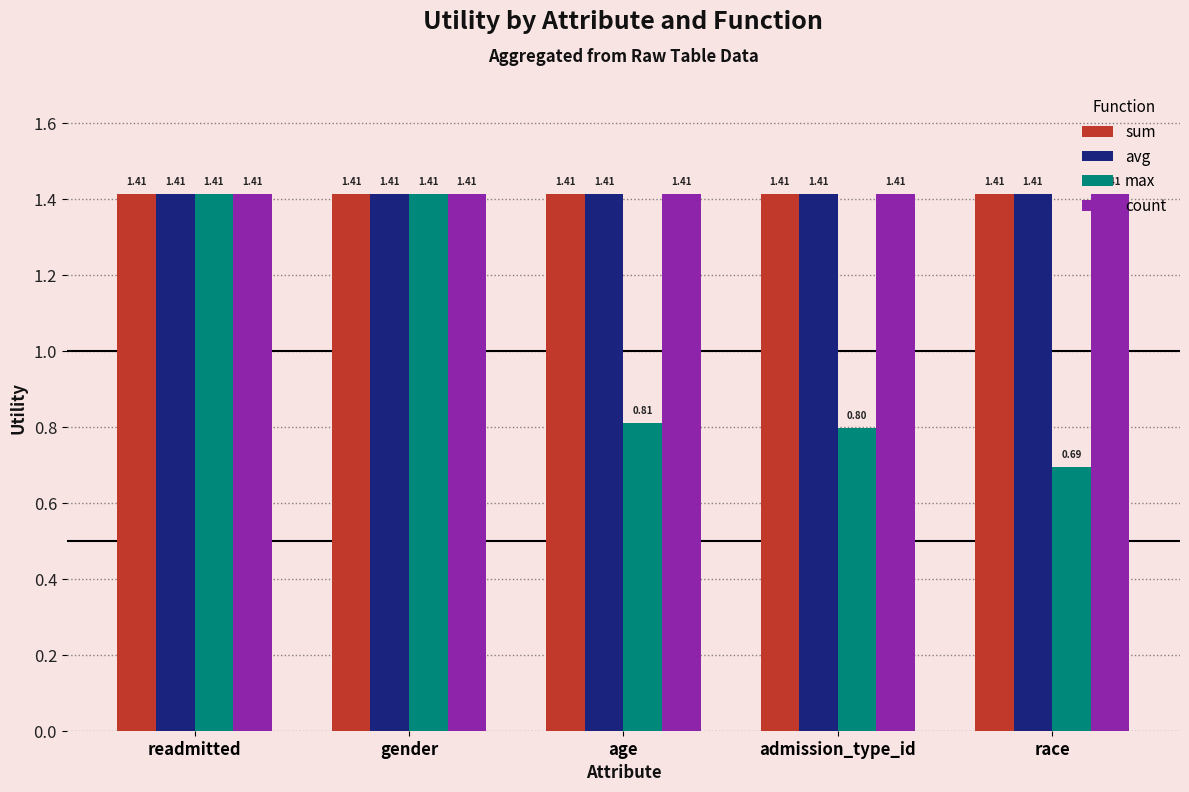

Which series changed the most between age and admission_type_id?

max